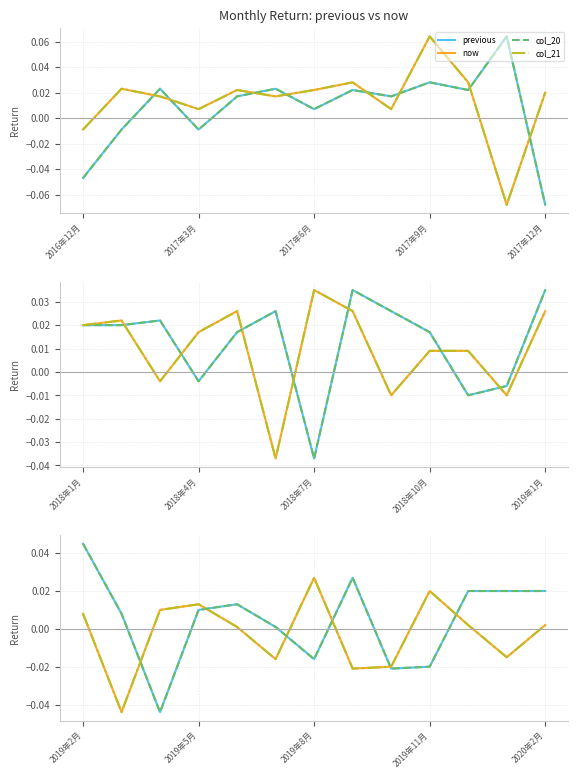

Where do col_20 and col_21 first cross each other?

2017年3月 and 2017年6月